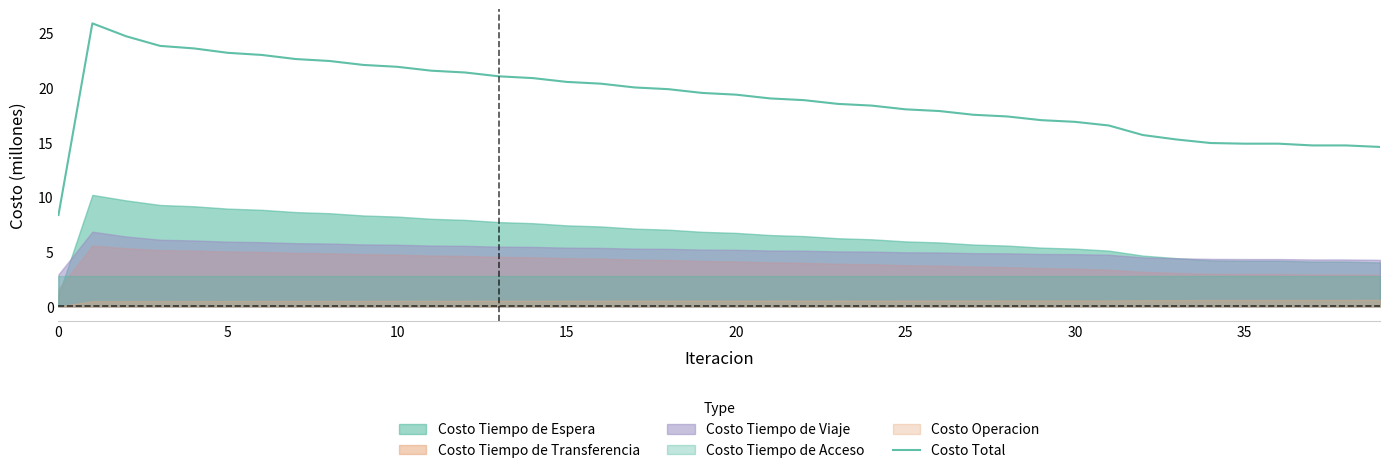

Is it true that Costo Total equals 3.3 at 0?

False